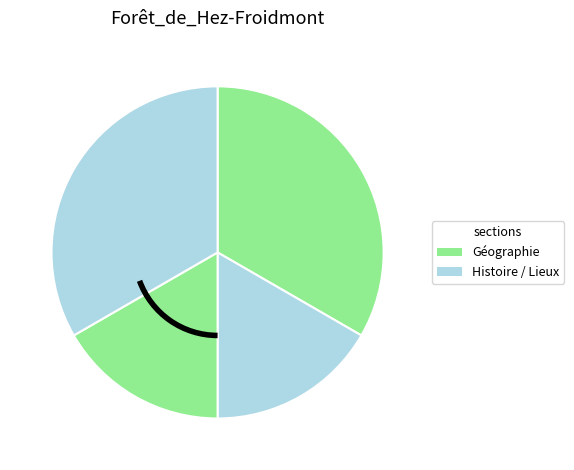

How many segments does this pie chart have?

4